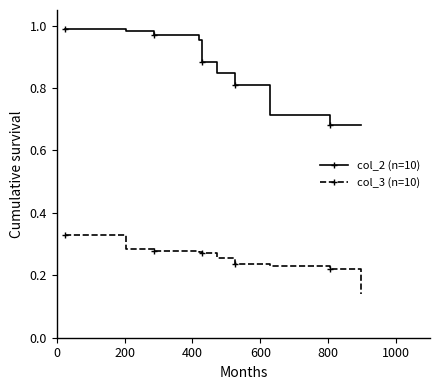

What is the sum of all col_3 (n=10) values?

2.5